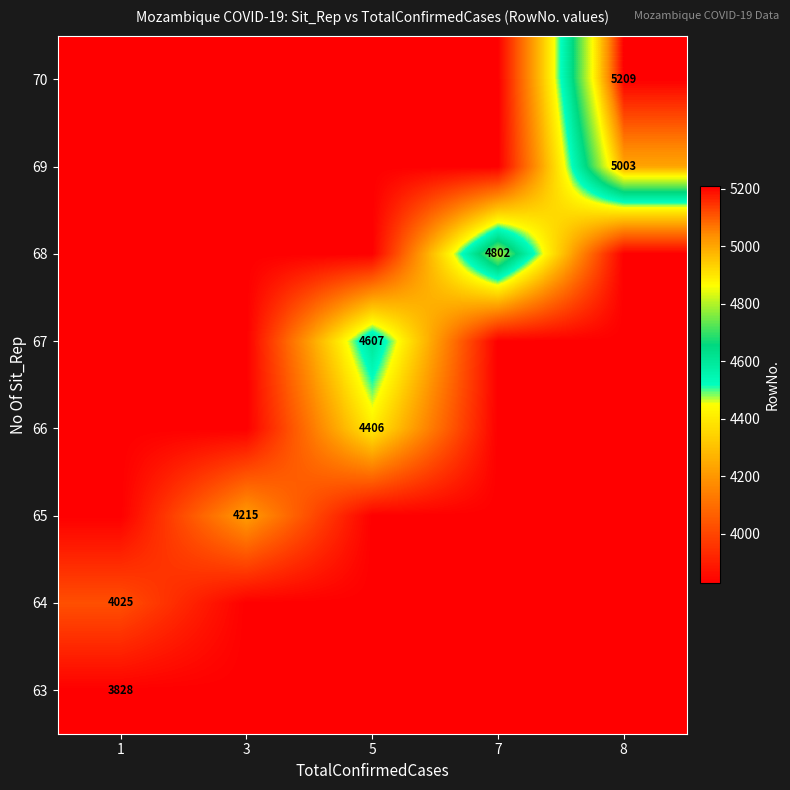

Between 3 and 1, which is larger?

3